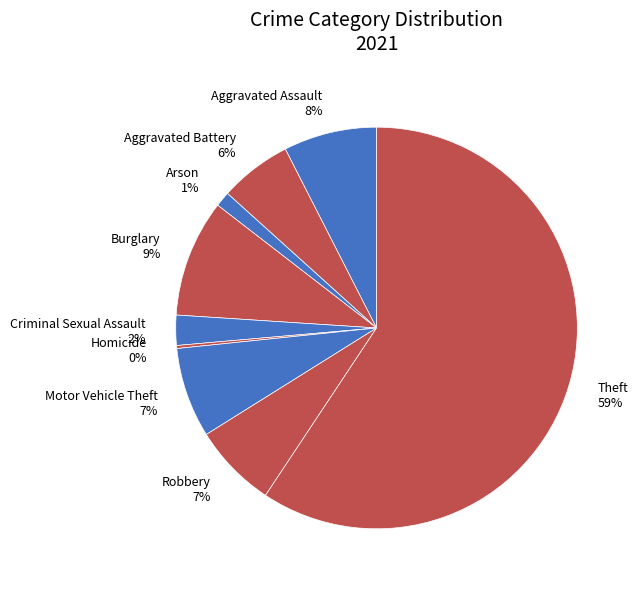

Which slice represents more than half of the pie?

Theft